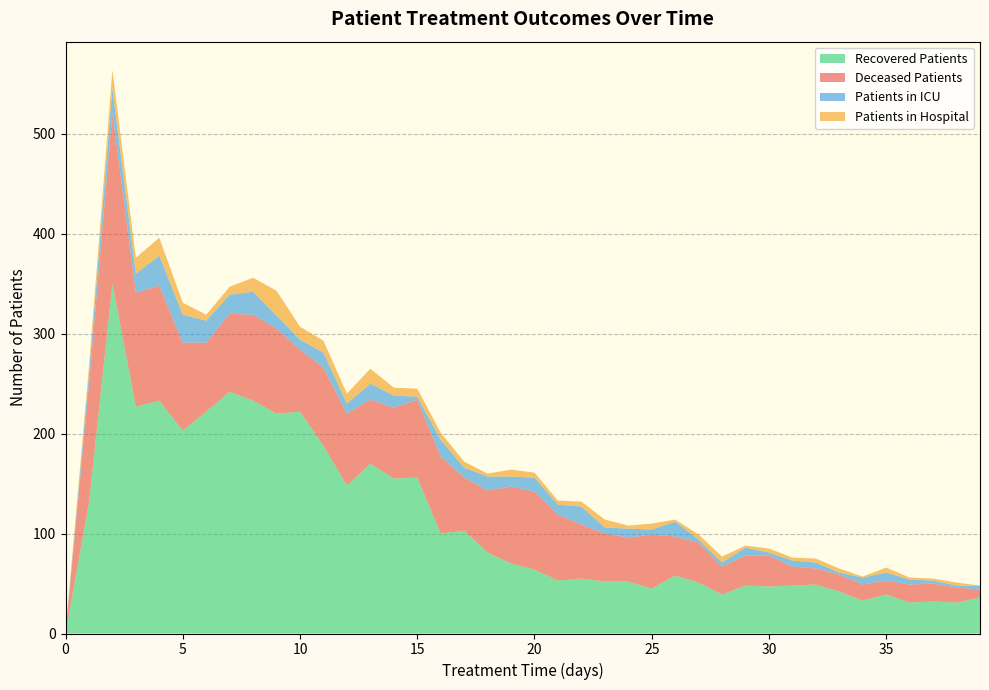

Does the chart have visible grid lines?

Yes